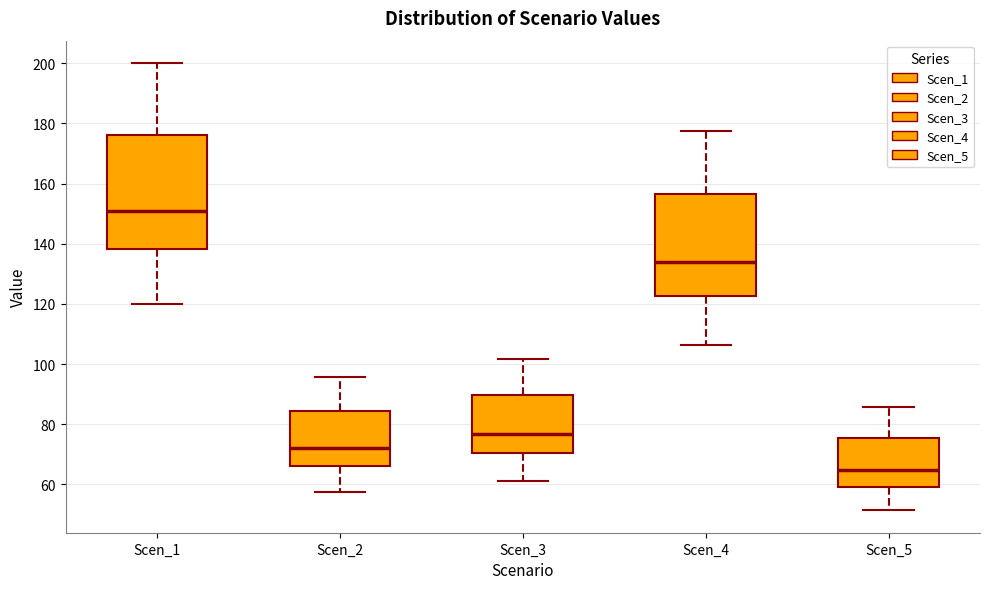

Where does the upper whisker of the box for Scen_3 end on the y-axis? The values are not printed on the chart, so give them approximately, as read against the axis.

102